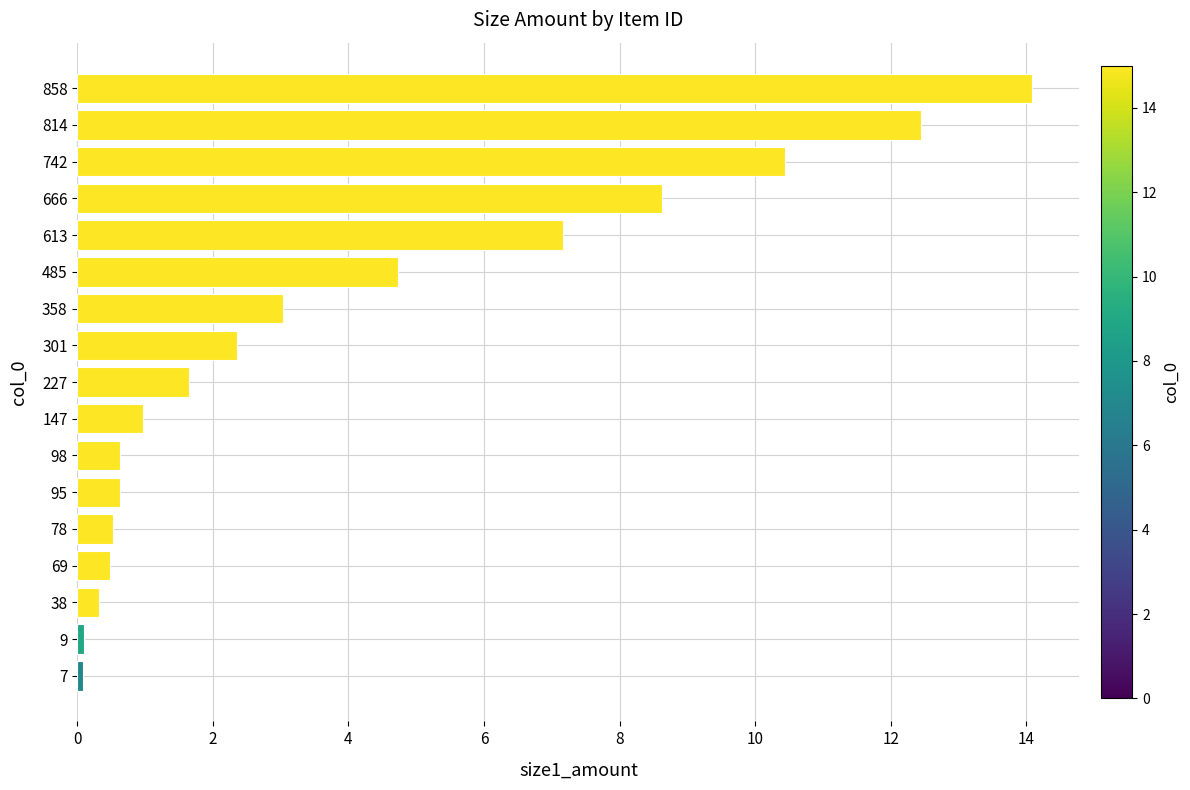

Is it true that the value at 485 is 4.7?

True